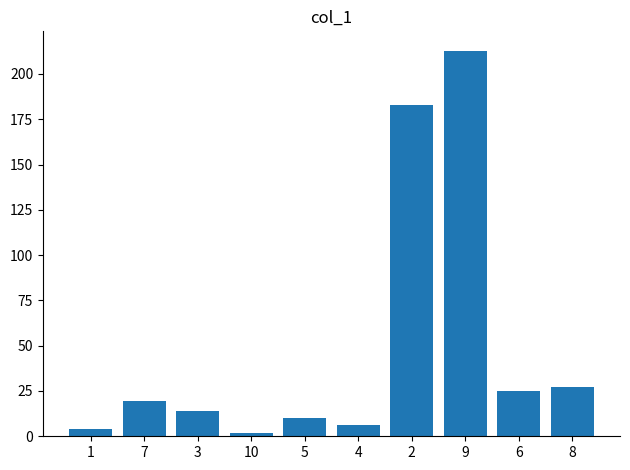

How many data points are less than 19?

5